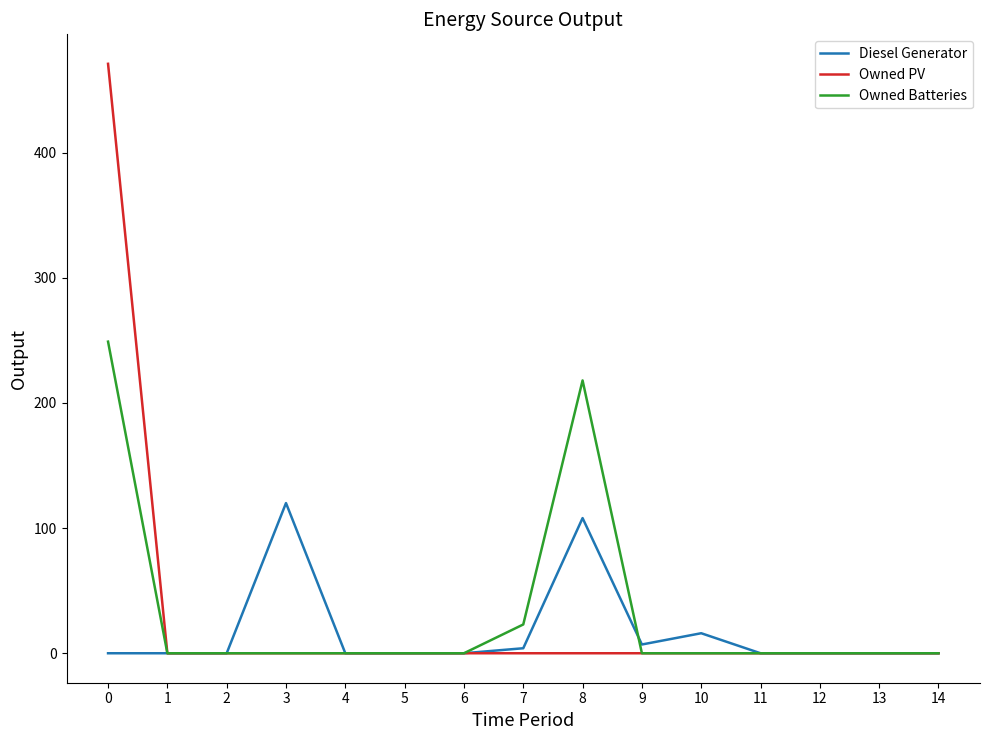

The value of Diesel Generator at 14 is 39. True or false?

False